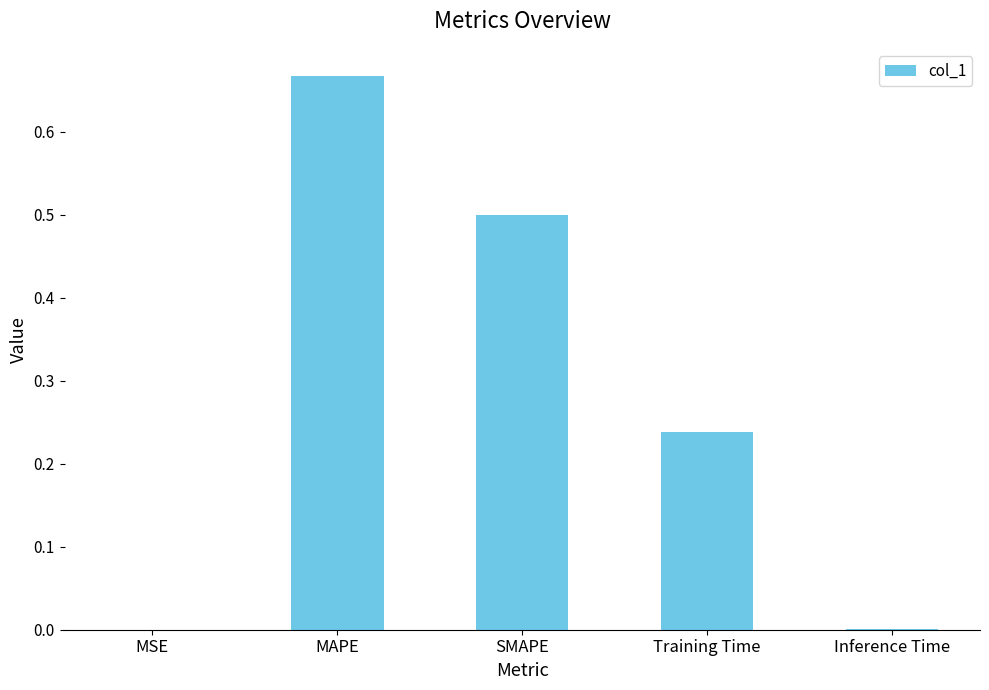

Is it true that the value at SMAPE is 0.9?

False